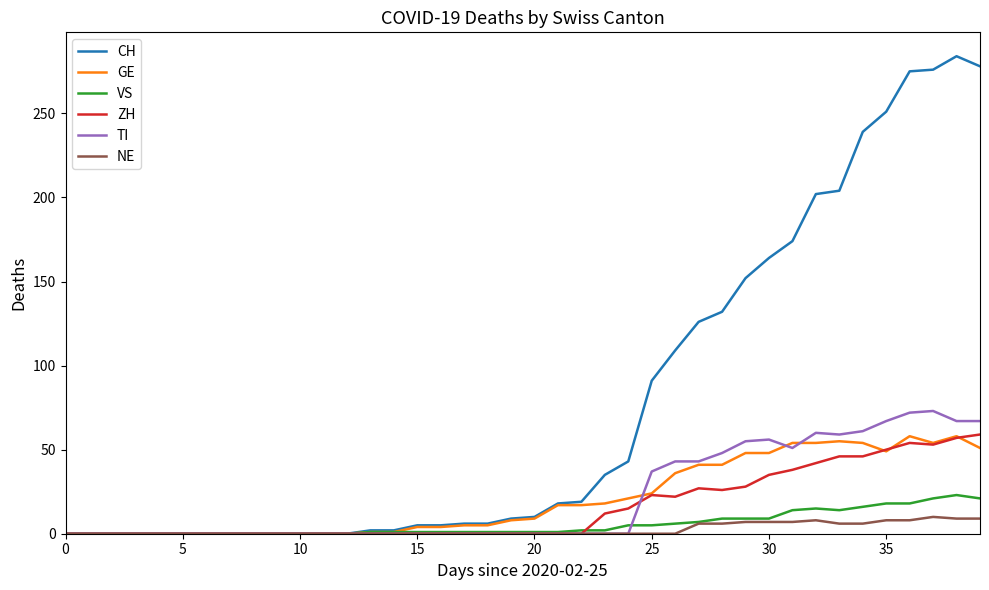

What is the greatest value displayed?

284